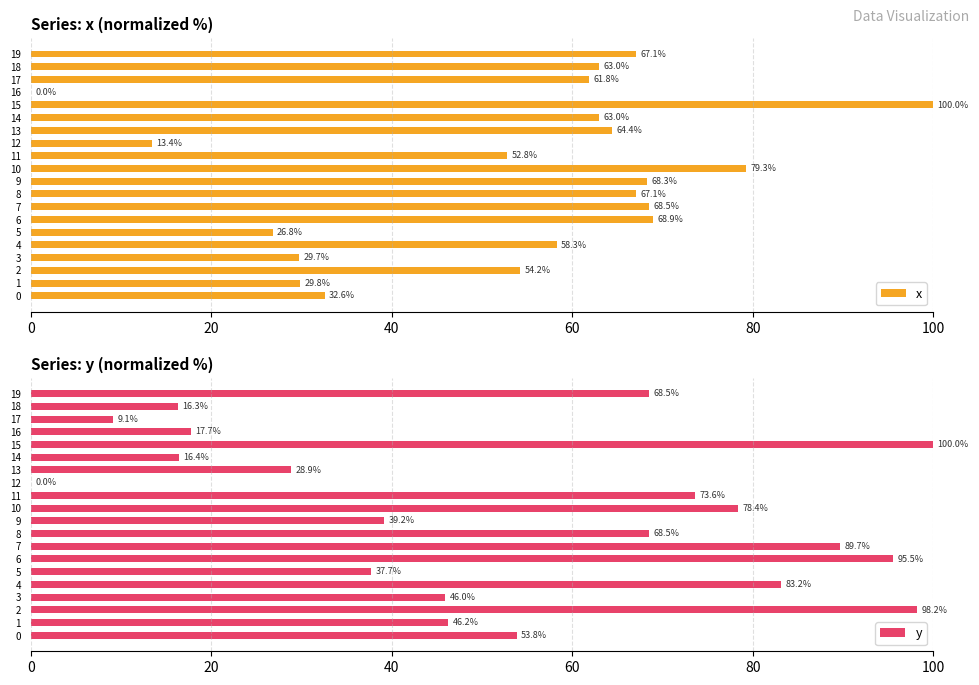

Where does the x series first go above 62?

6